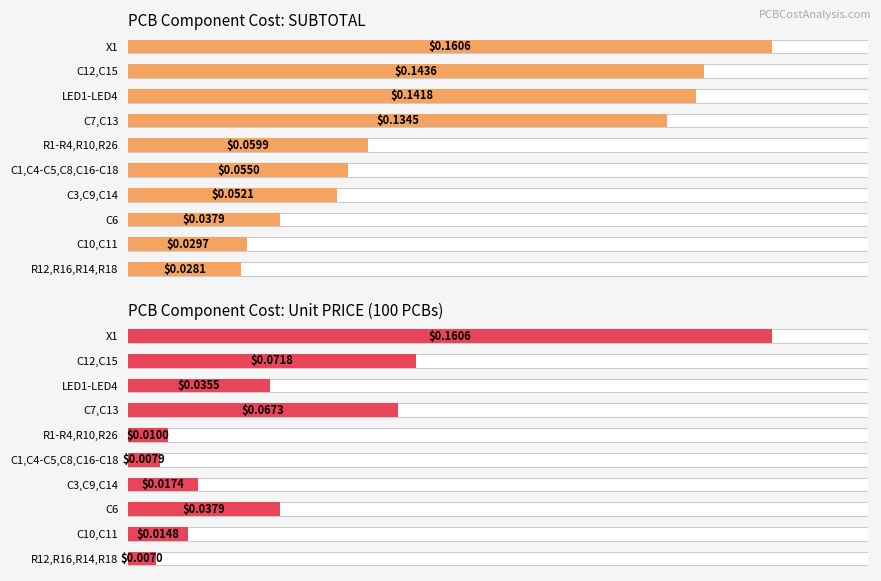

How many bars are there in total?

20